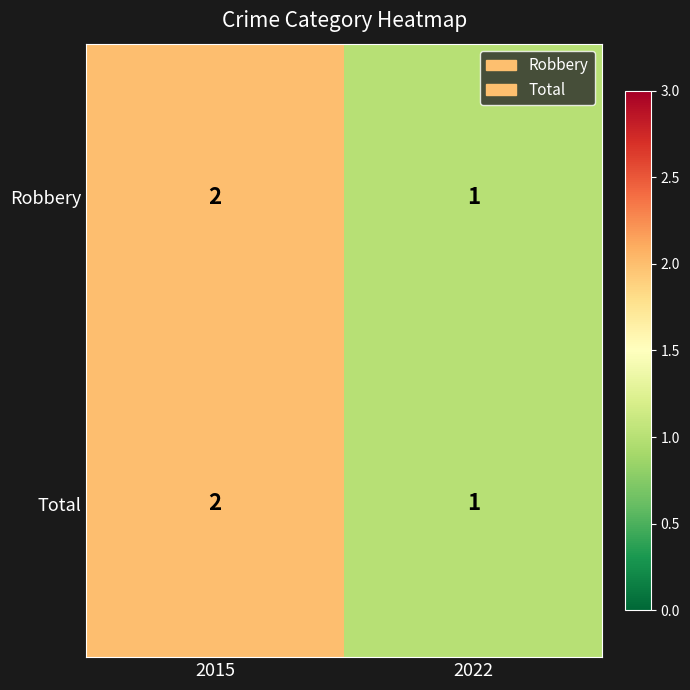

Which category has the highest value in the Total series?

2015